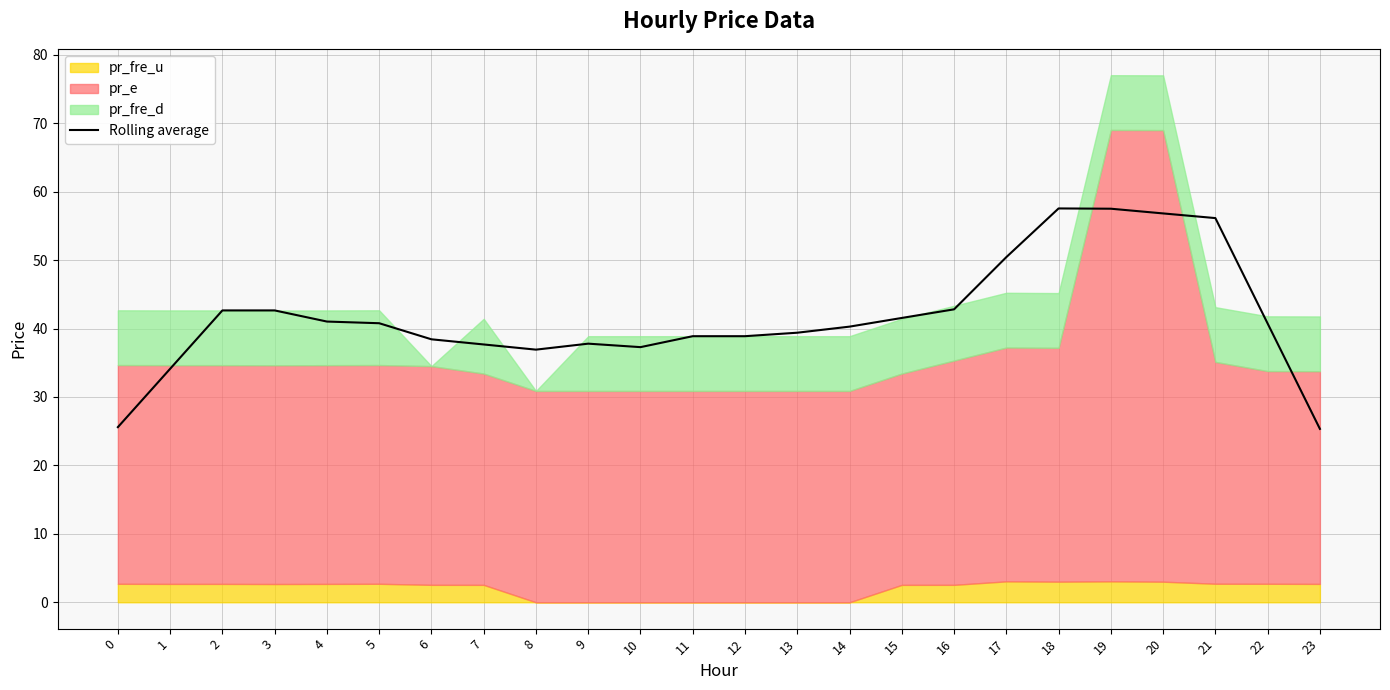

Is it true that Rolling average equals 14.0 at 19?

False